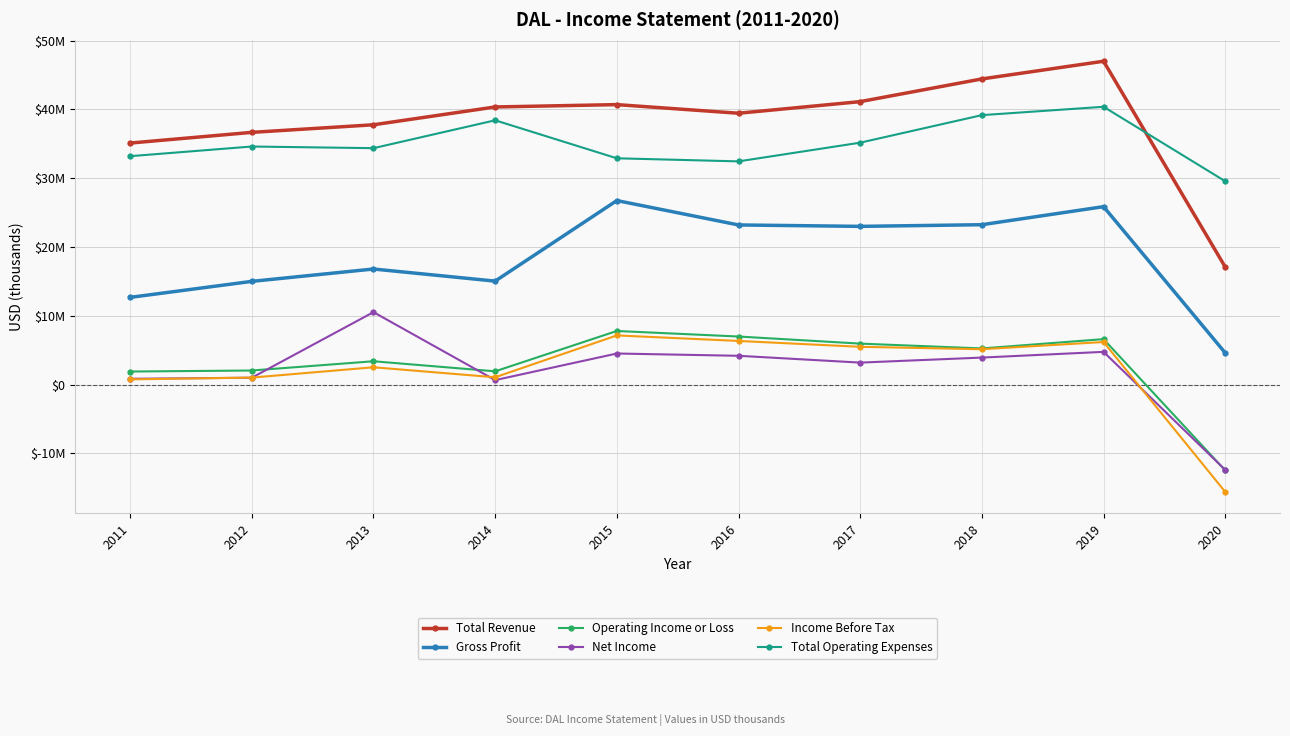

The value of Total Revenue at 2015 is 21644106. True or false?

False